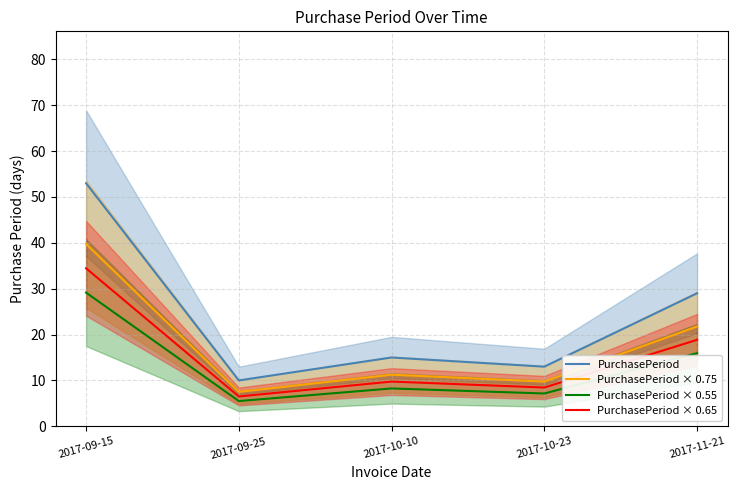

What is the sum of all PurchasePeriod values?

120.0